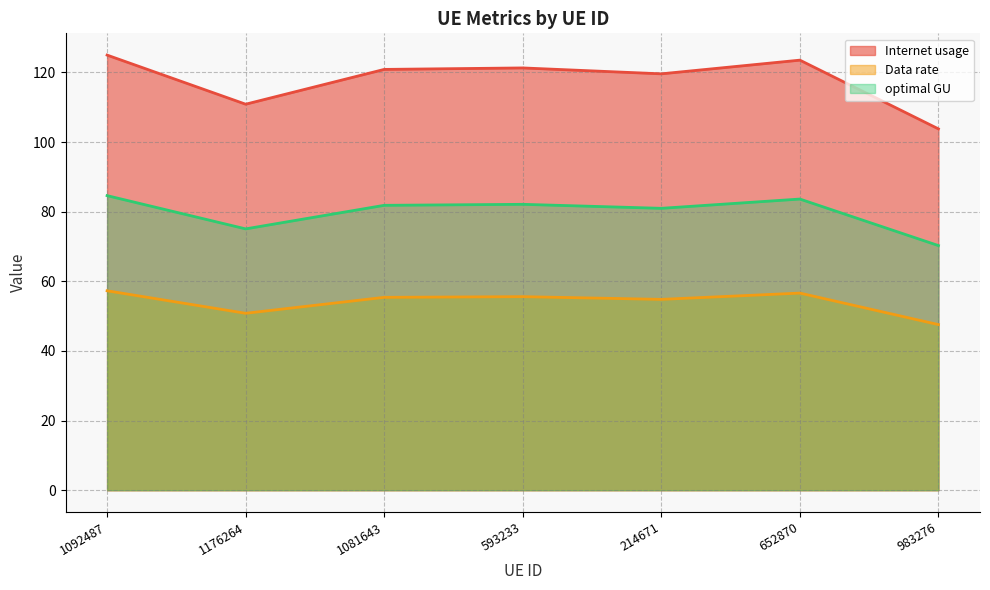

What is the label of the 6th point from the right?

1176264